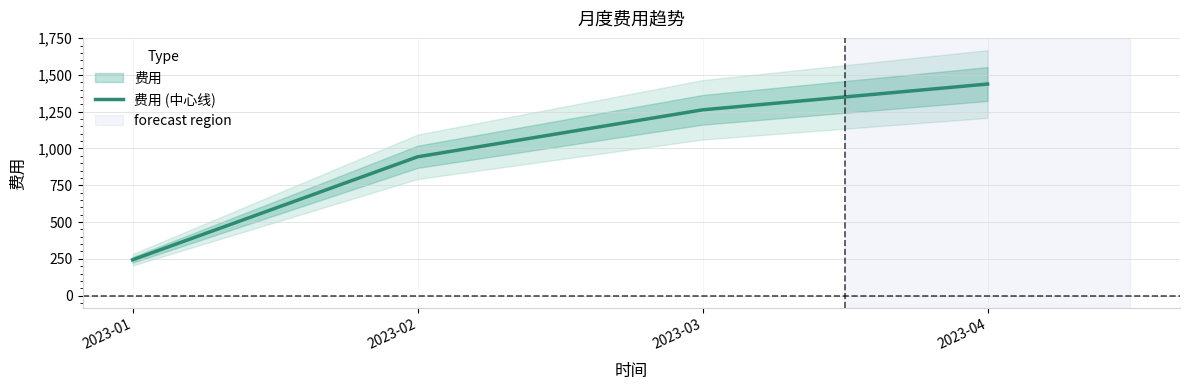

At which label does the data first exceed 1262?

2023-03